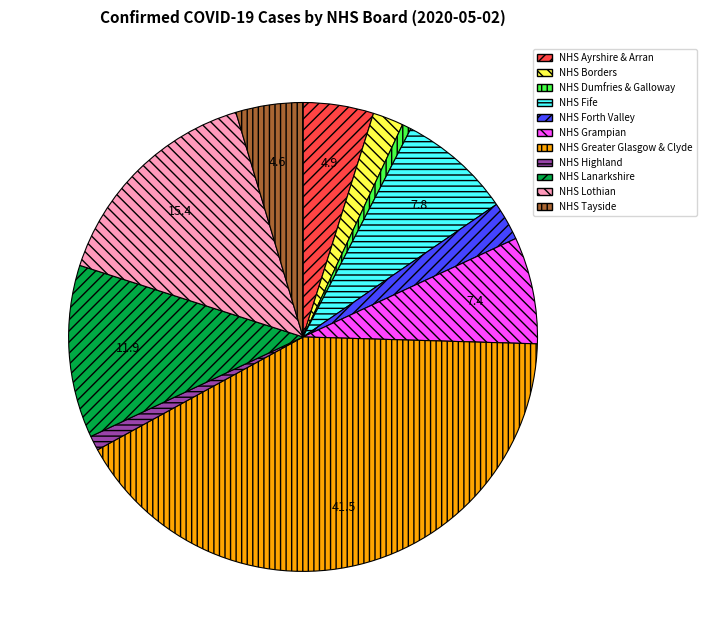

Do NHS Grampian and NHS Lothian together represent more than half of the pie?

No